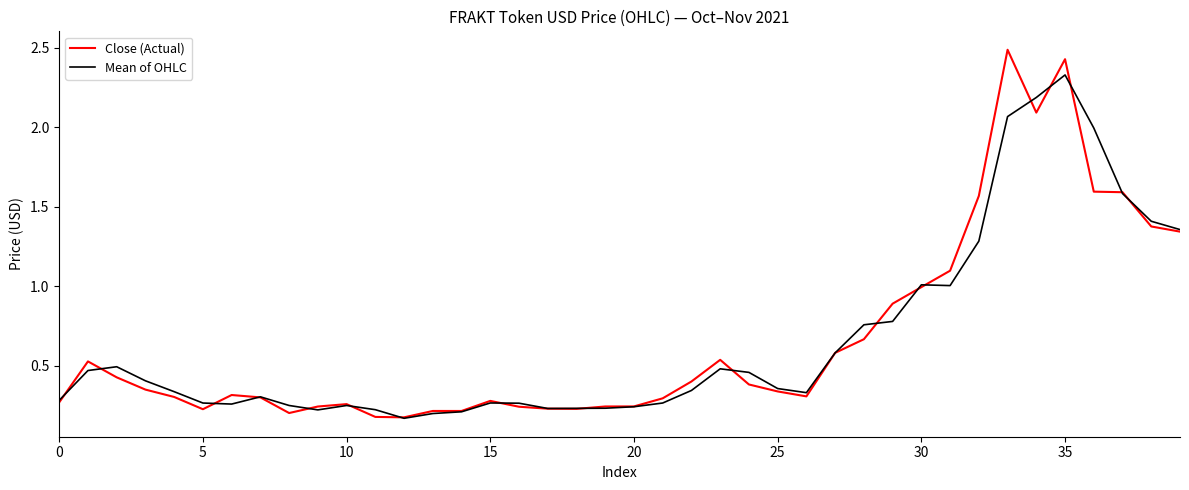

Is this an area chart (filled region under the line)?

No